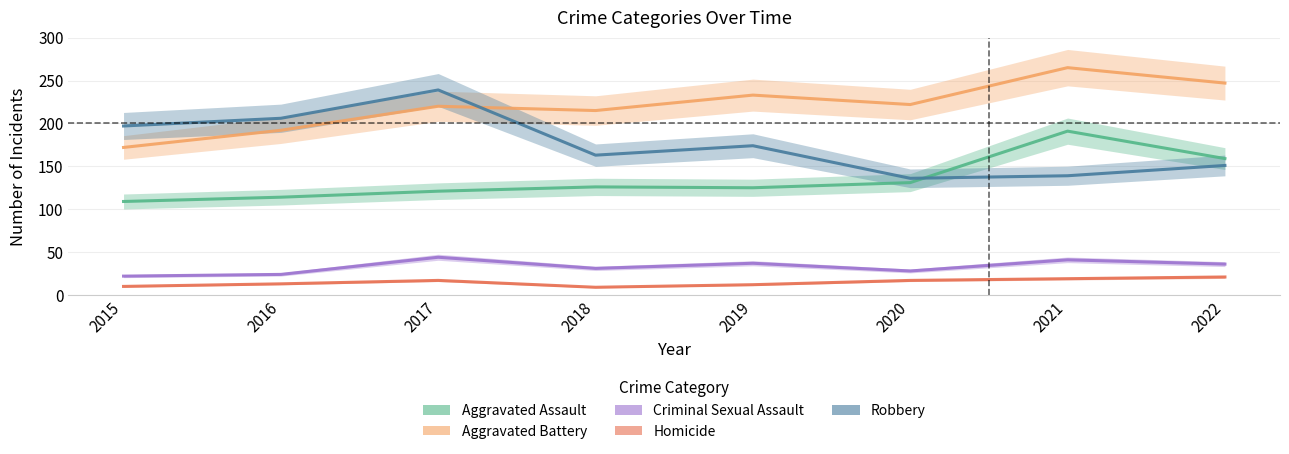

Which label corresponds to the largest value in the chart?

2021